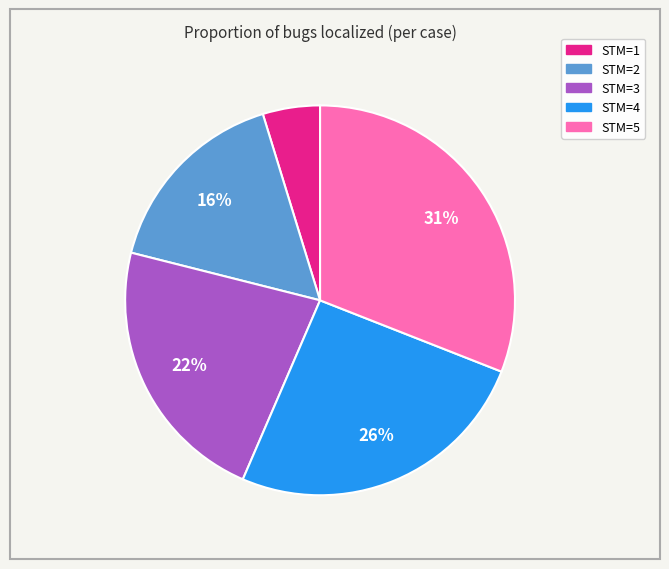

How many segments does this pie chart have?

5